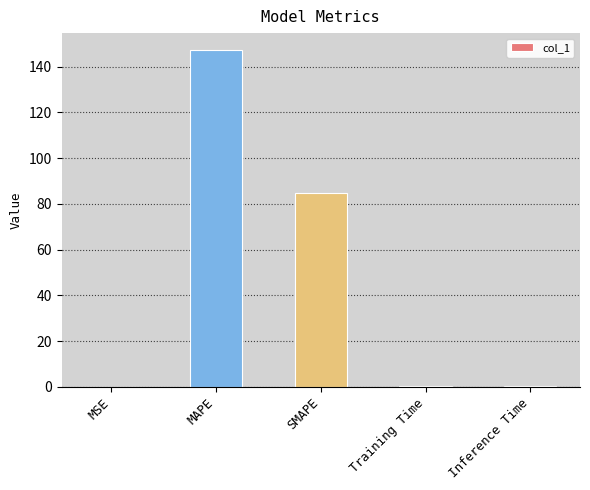

Where is the data nearest to the value 73?

SMAPE